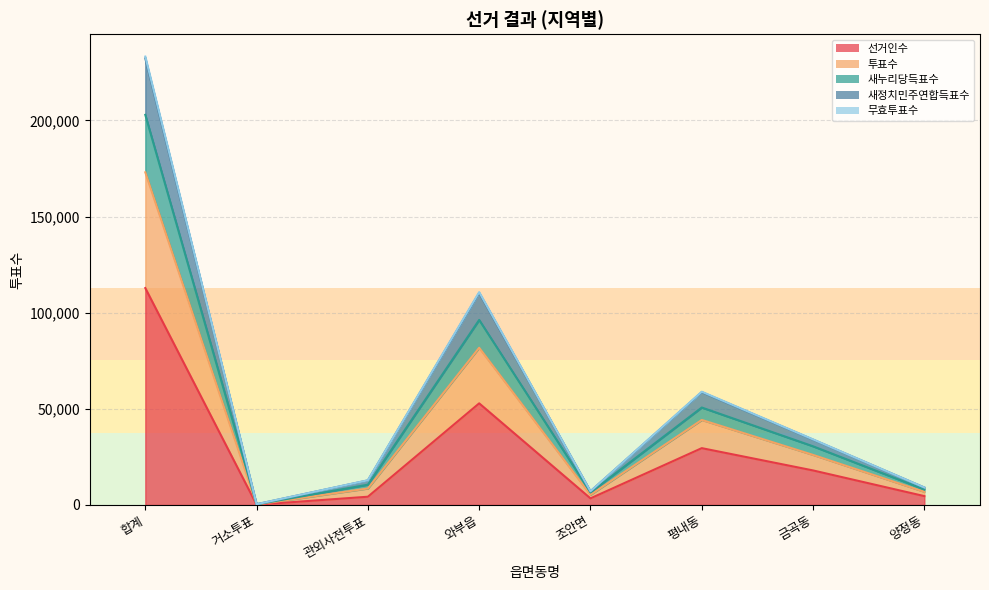

True or false: 새누리당득표수 and 선거인수 cross at least once.

False